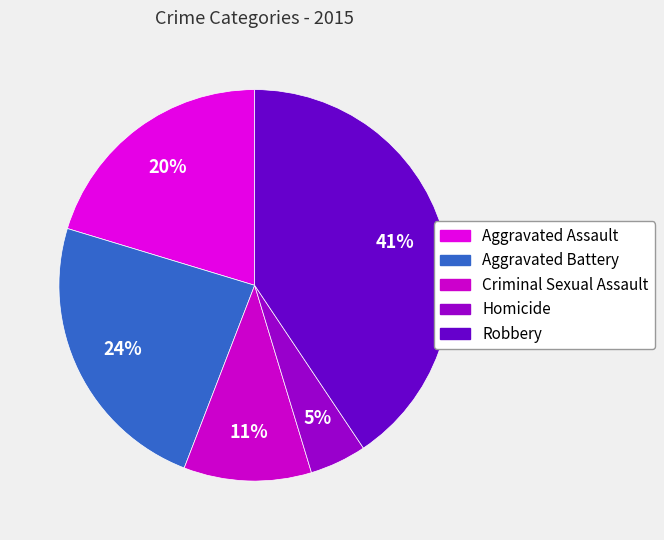

What percentage is NOT represented by Criminal Sexual Assault?

89.5%